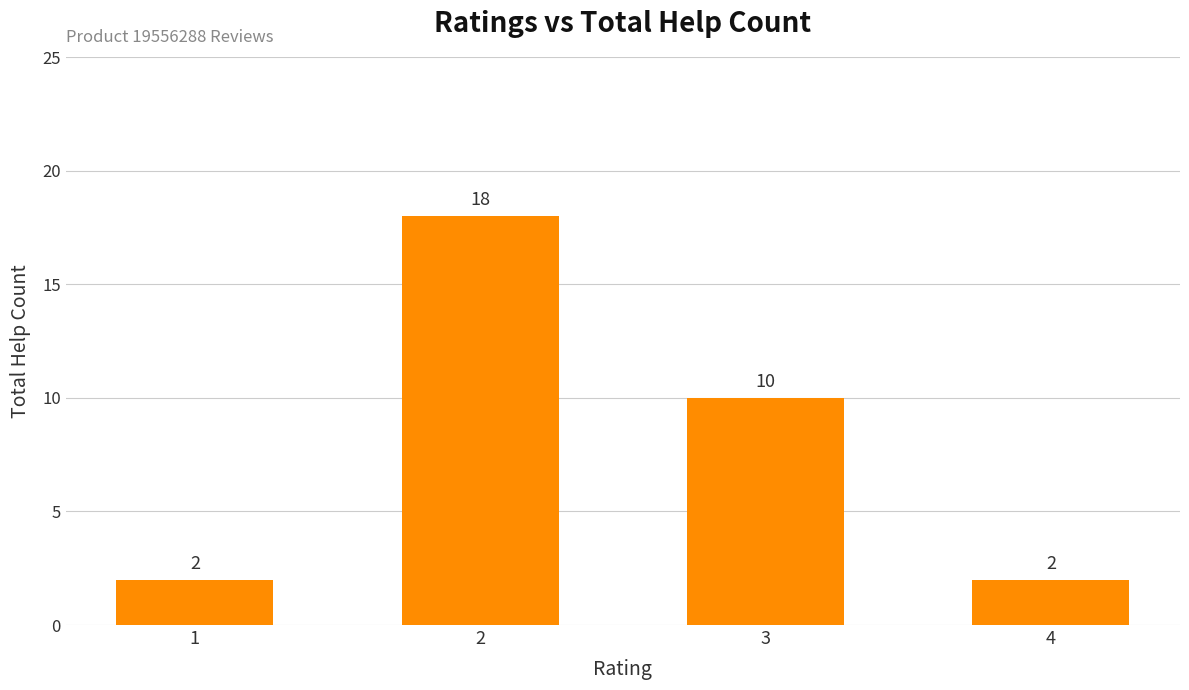

How many data points does each series have?

4